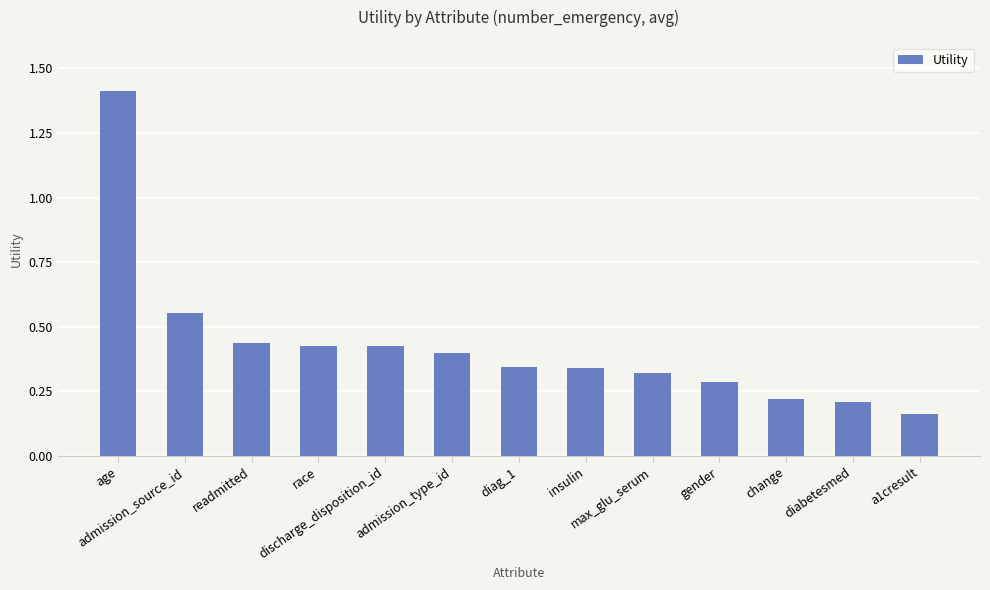

What is the sum of all values?

5.5